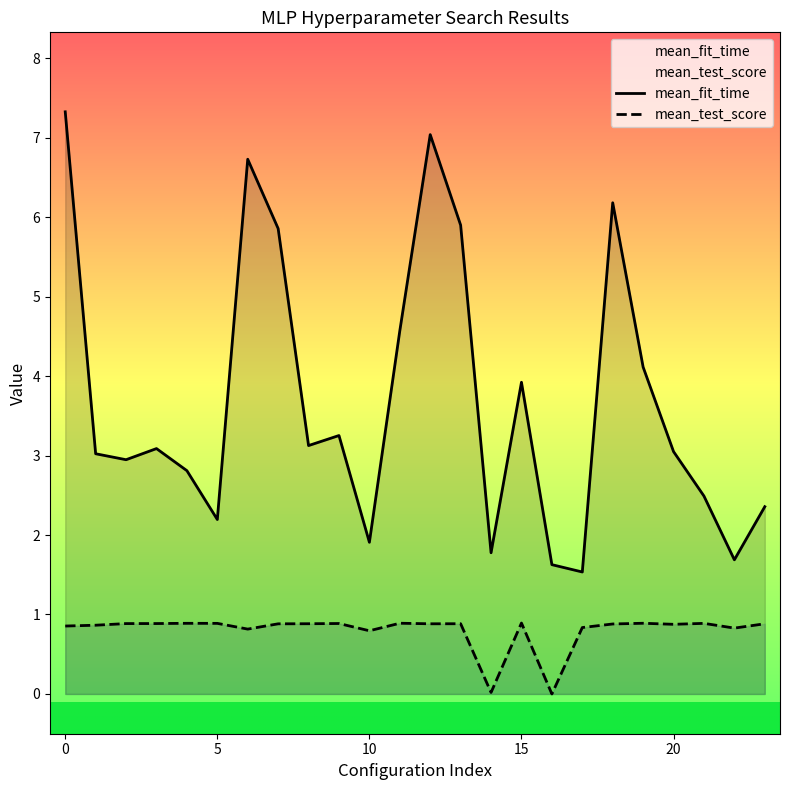

How many lines are shown in the chart?

2